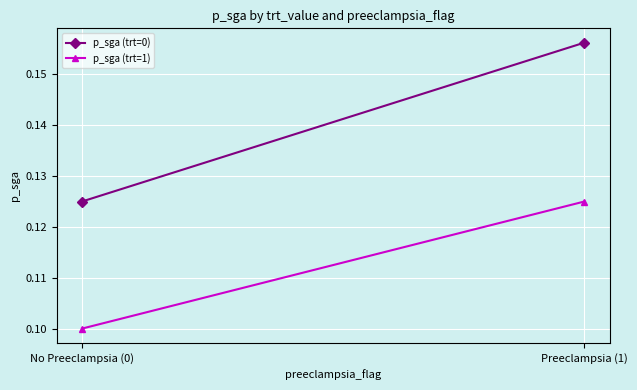

How many p_sga (trt=1) values are between 0 and 1?

2